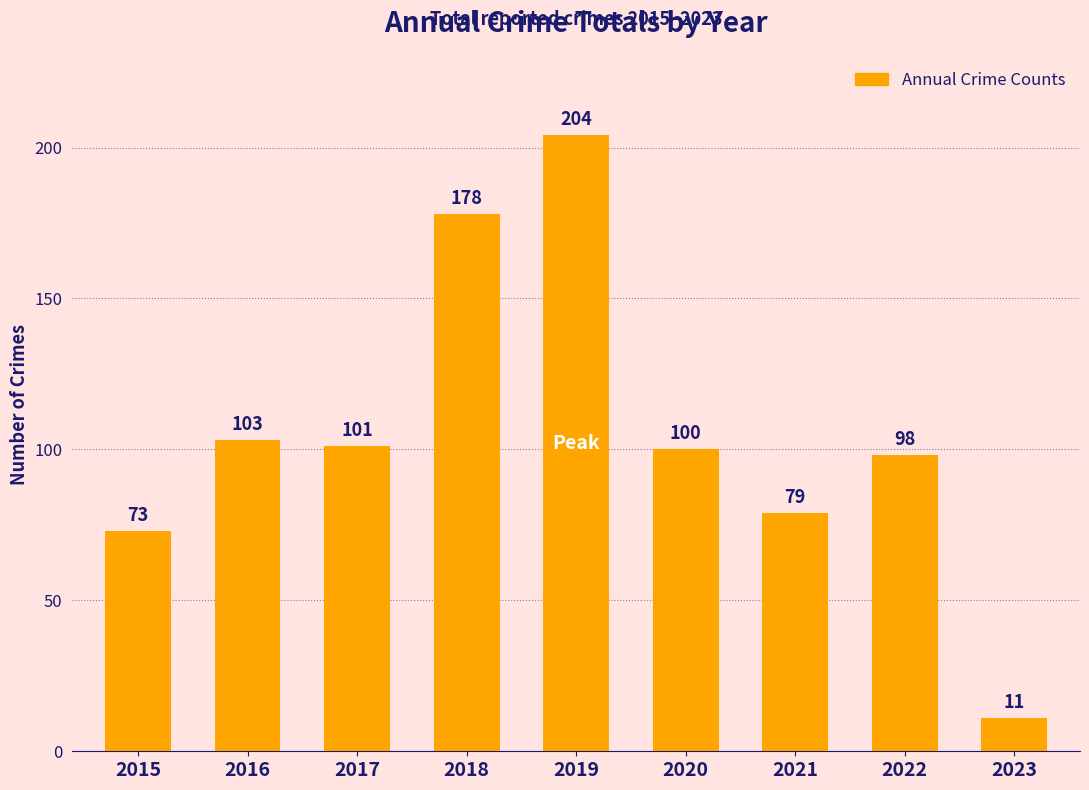

Is it true that the value at 2019 is 204?

True